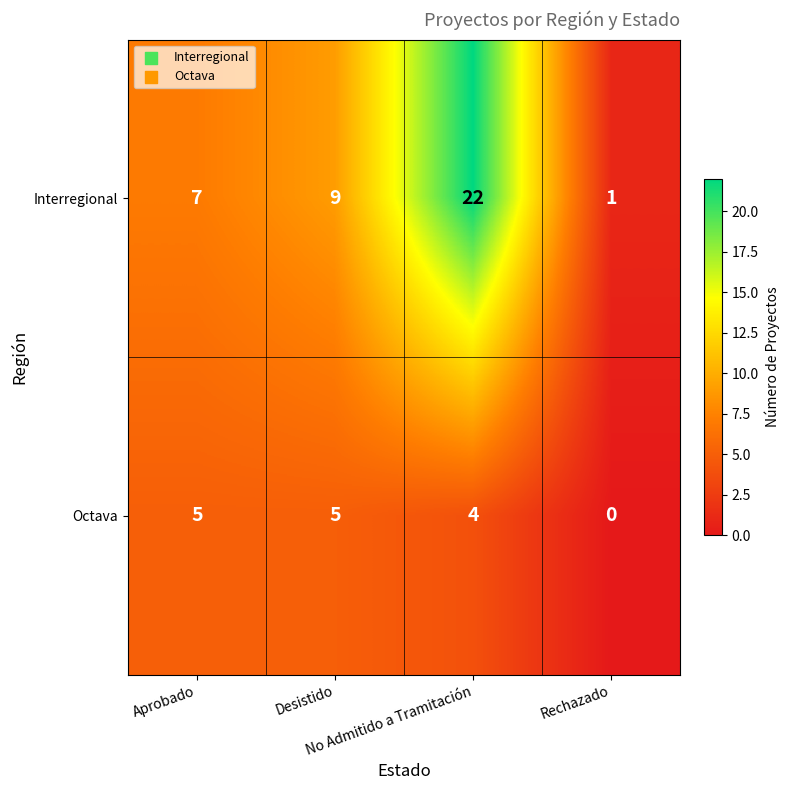

Which series has the largest total across all categories?

Interregional